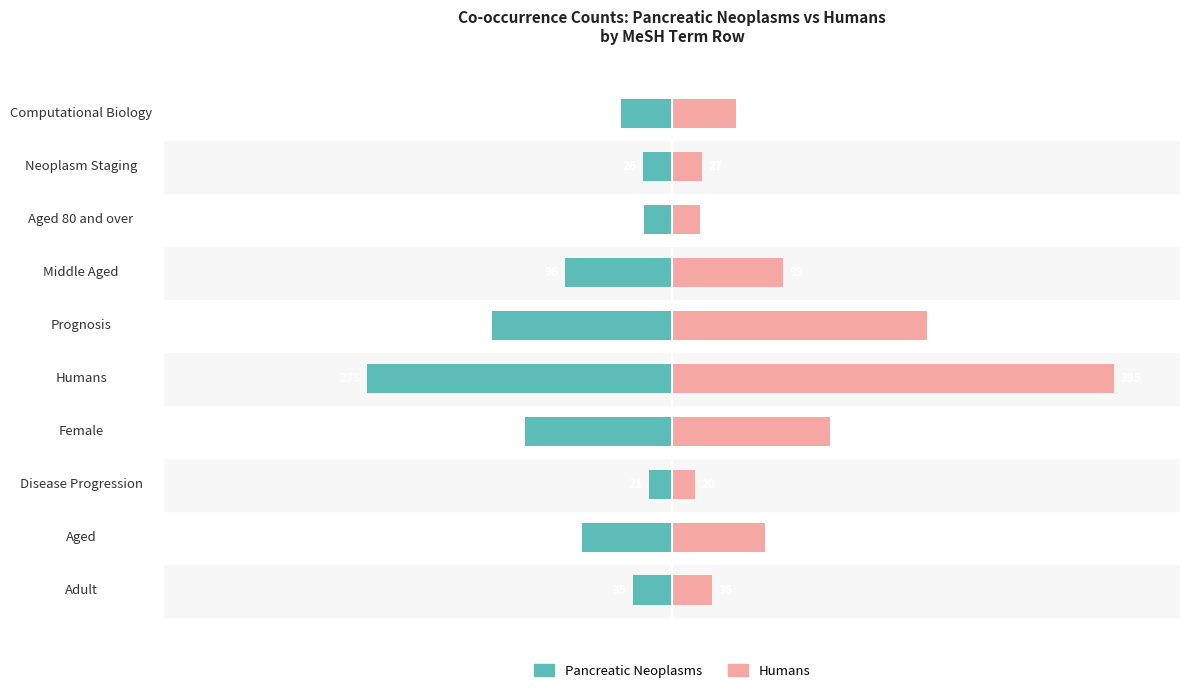

At Aged, list the series in order from smallest to largest.

Pancreatic Neoplasms, Humans